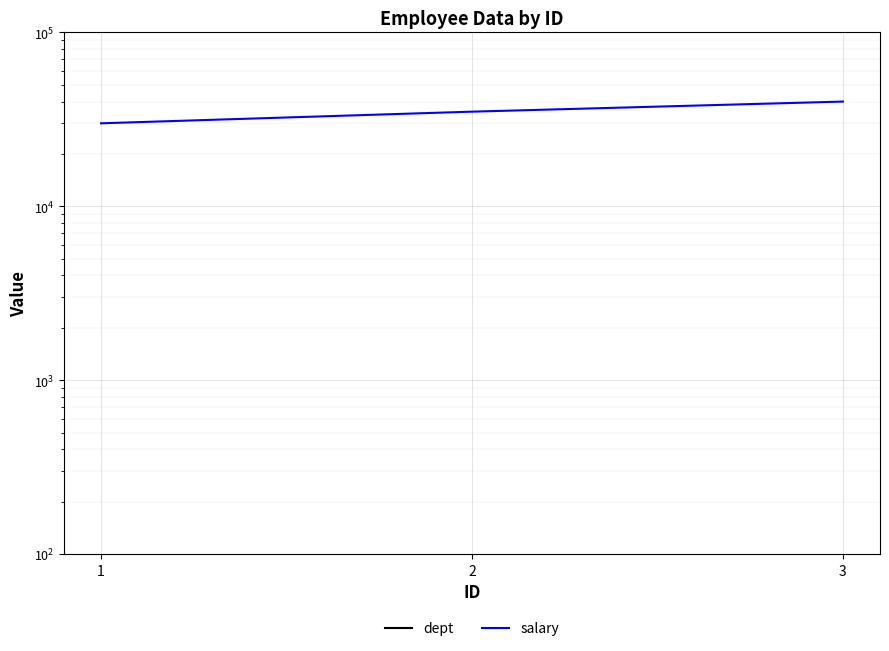

Between 1 and 3, which is larger?

3